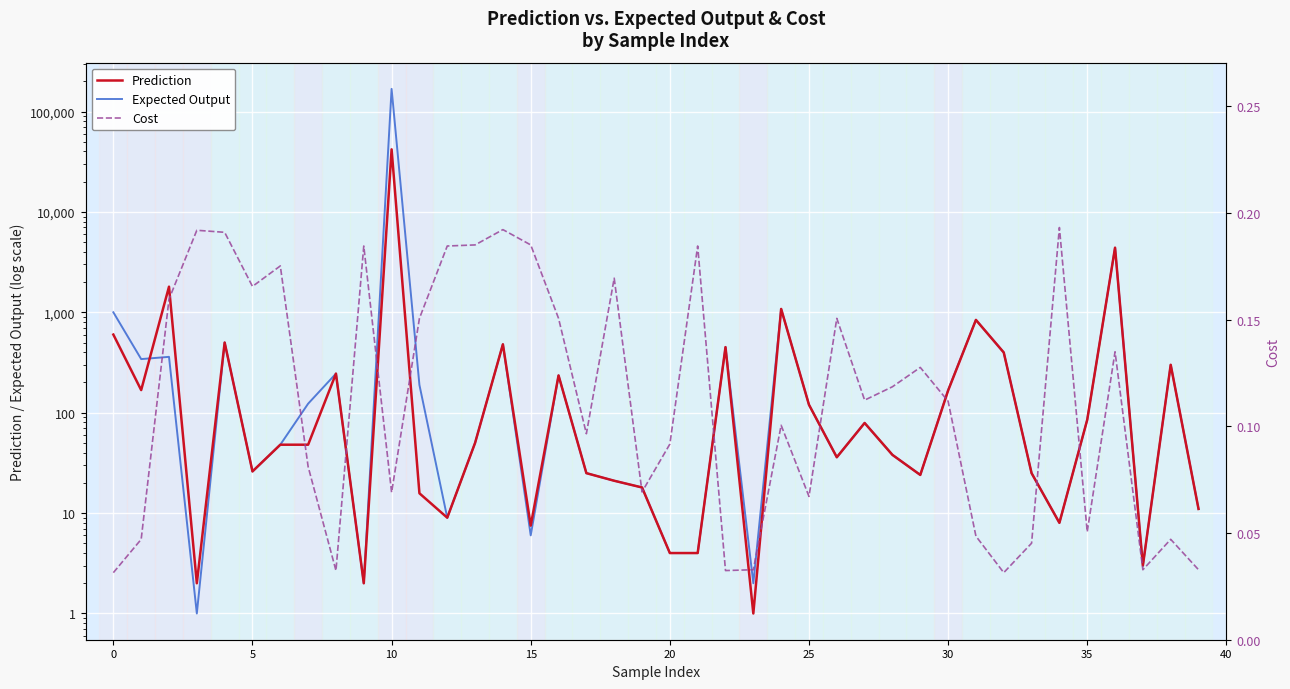

How many interior local peaks does the Prediction series have?

12